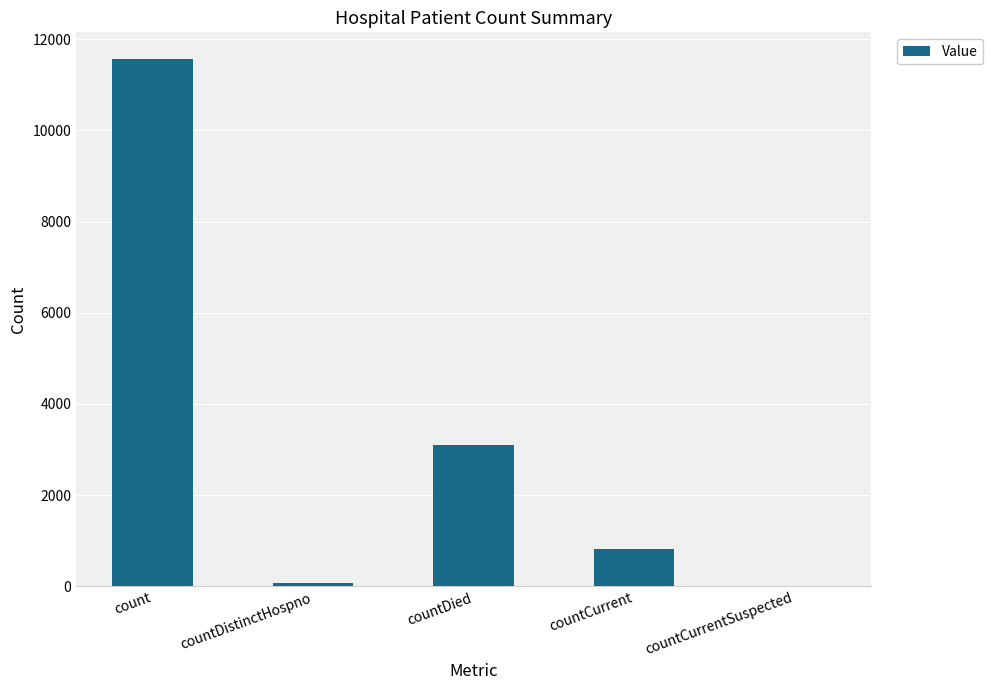

Which has a higher value, countCurrentSuspected or count?

count